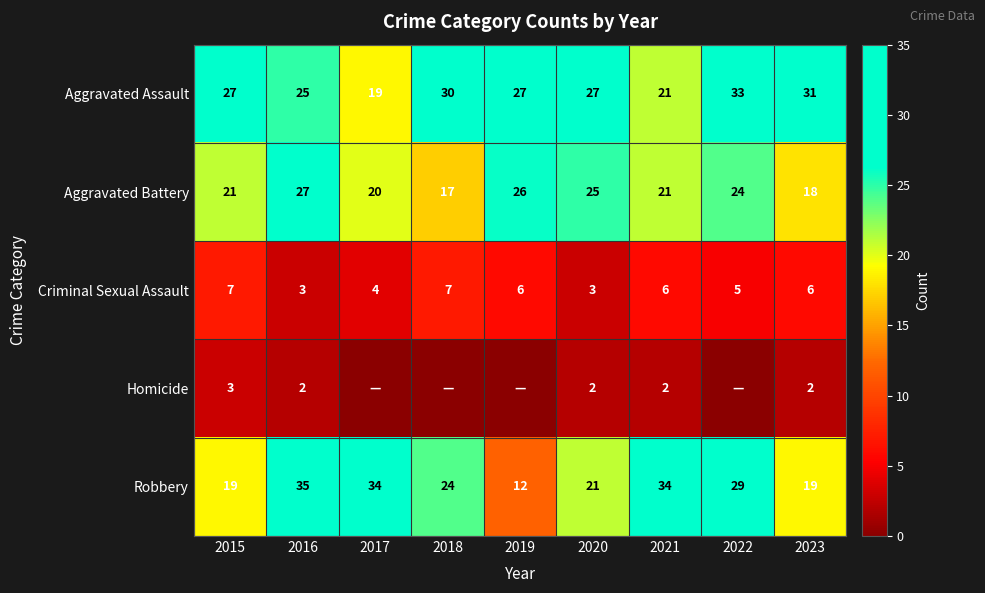

Rank the series at 2020 from lowest to highest value.

Homicide, Criminal Sexual Assault, Robbery, Aggravated Battery, Aggravated Assault